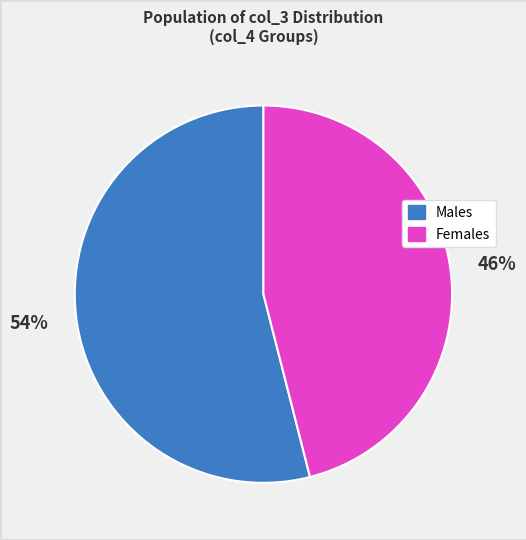

Between Males and Females, which is larger?

Males